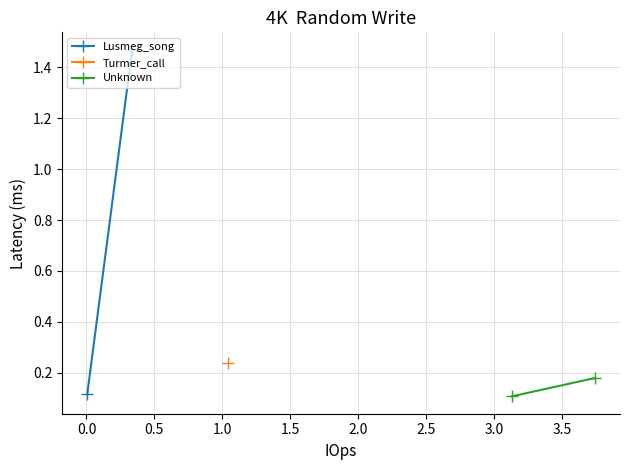

Which series has the largest total across all categories?

Lusmeg_song